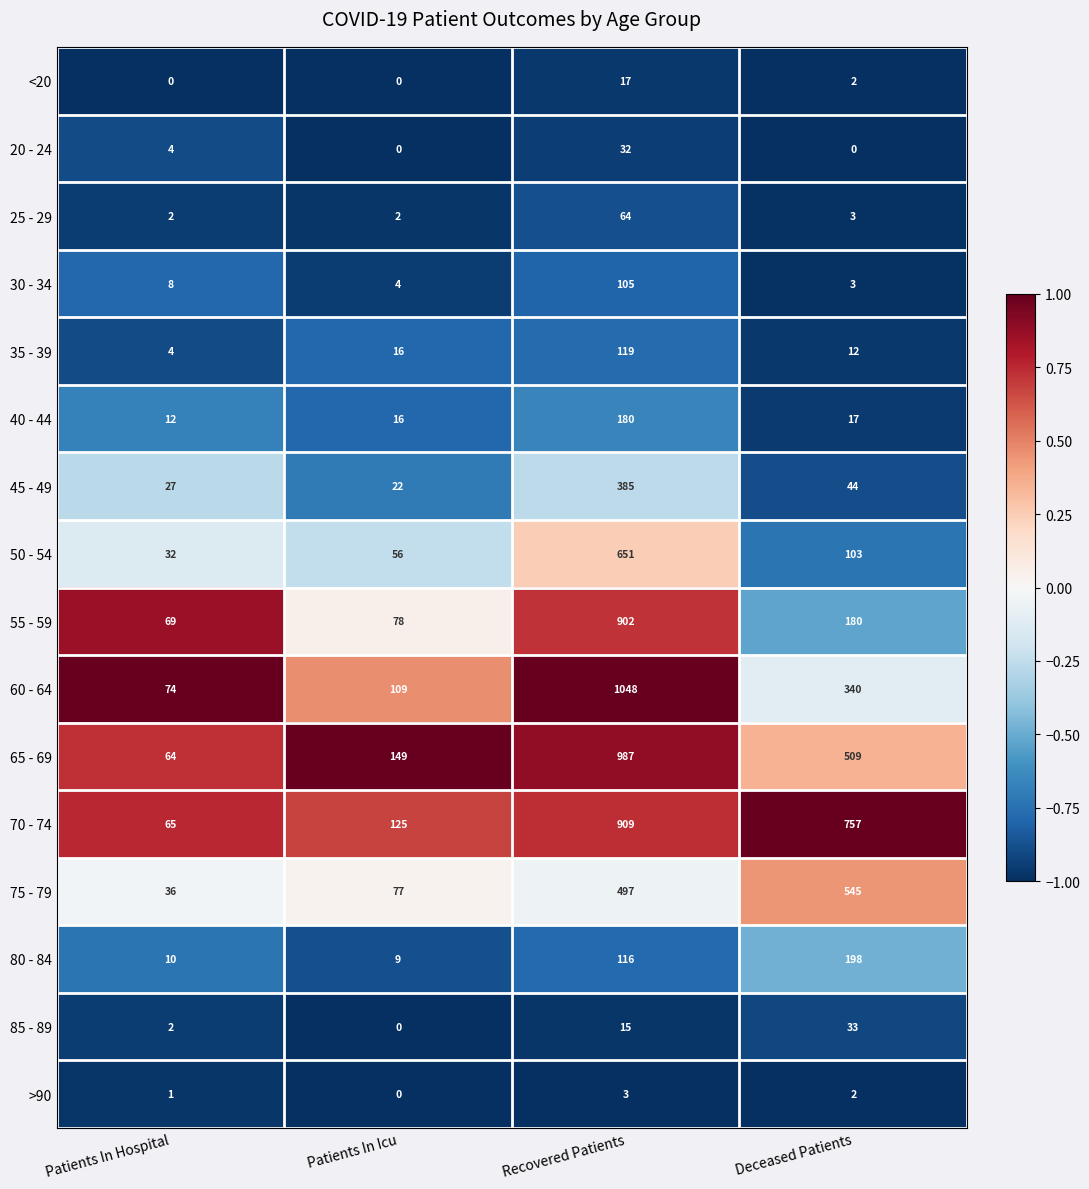

What is the difference between the maximum and minimum values in the 25 - 29 series?

62